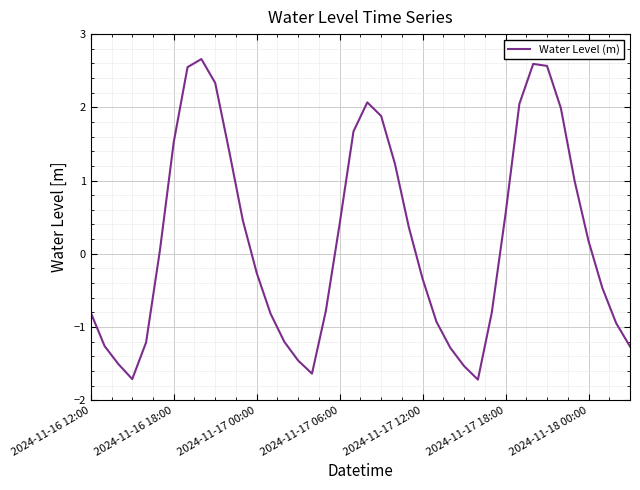

What is the difference between the maximum and minimum values?

4.4